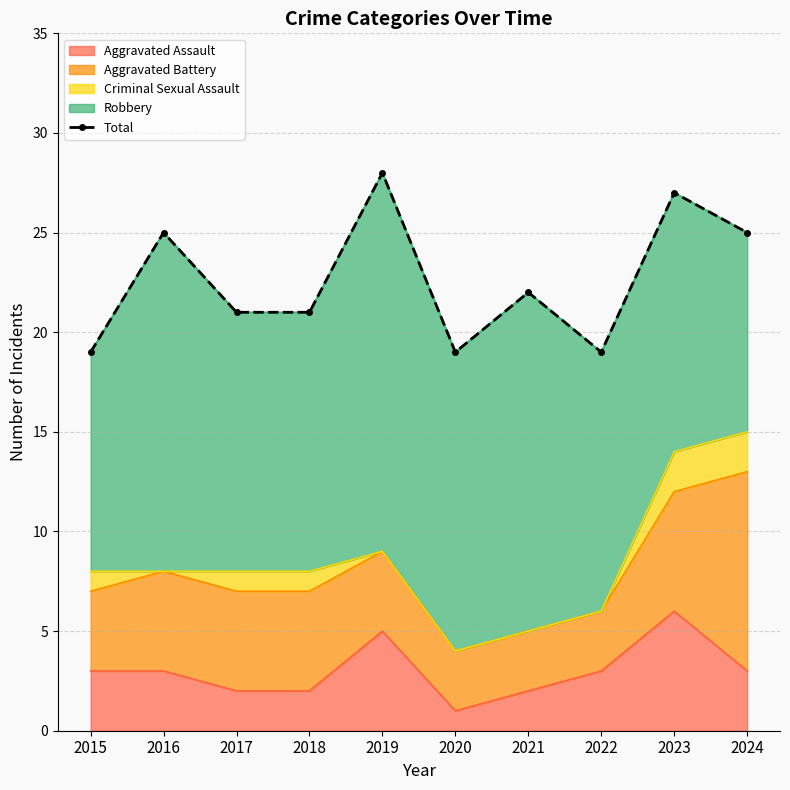

Rank the categories by value from highest to lowest.

2019, 2023, 2016, 2024, 2021, 2017, 2018, 2015, 2020, 2022